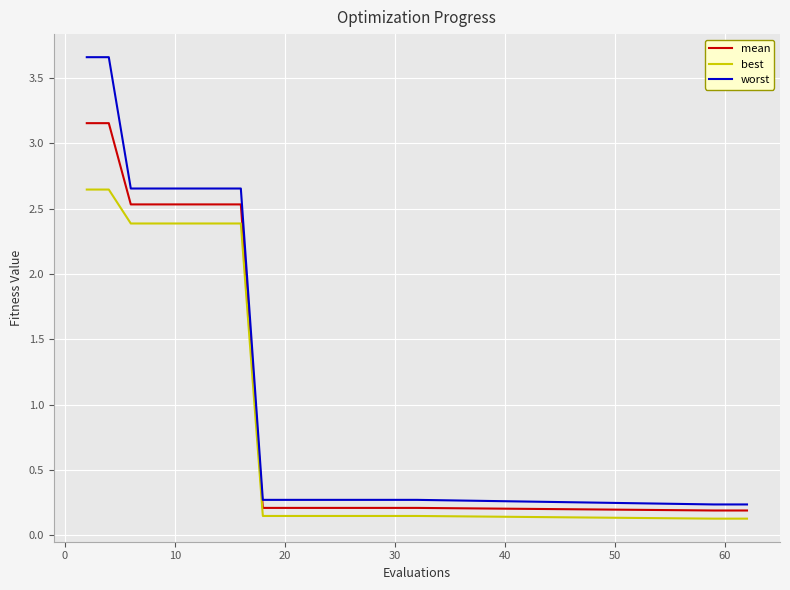

True or false: best and worst intersect in this chart.

False